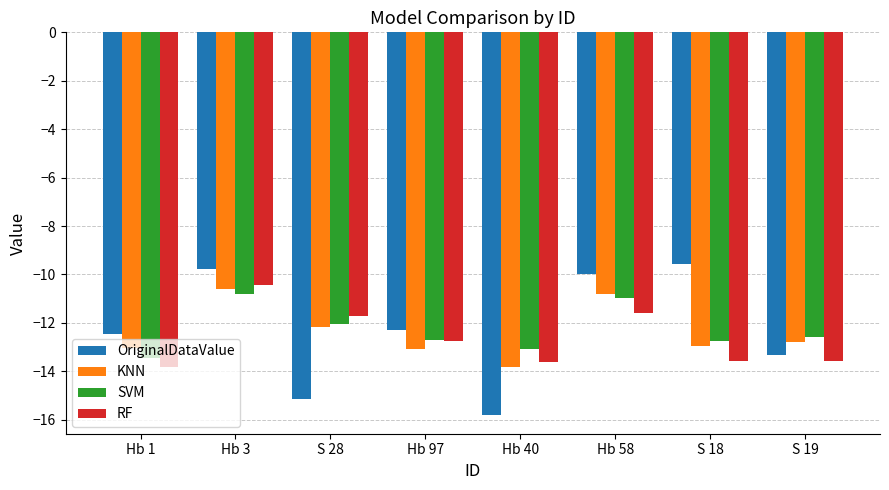

Which series has the widest spread of values?

OriginalDataValue